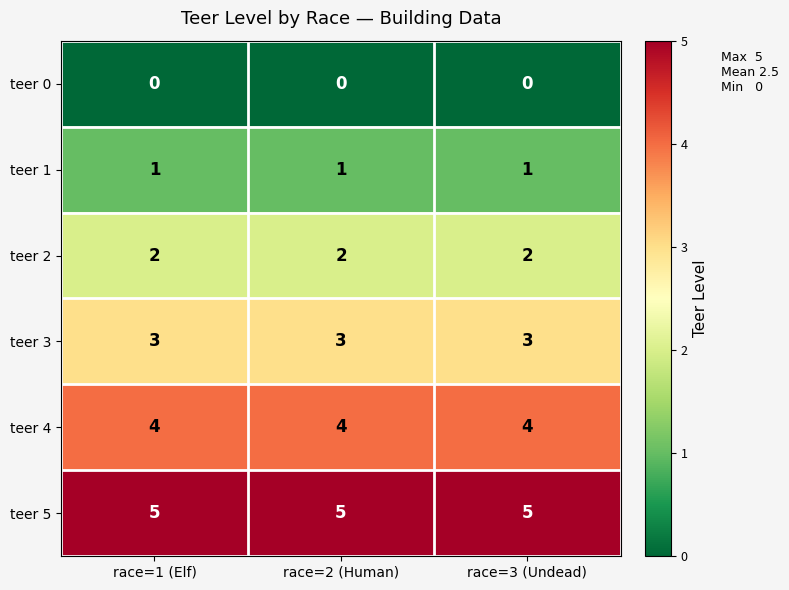

How many series are shown in this chart?

6